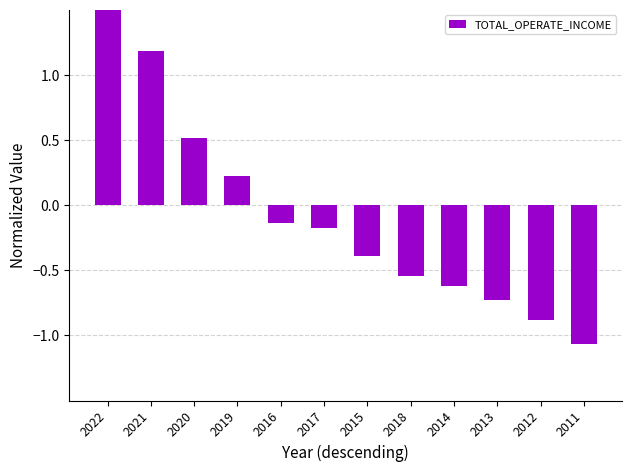

The chart shows a value of 1.2 at 2021. True or false?

True